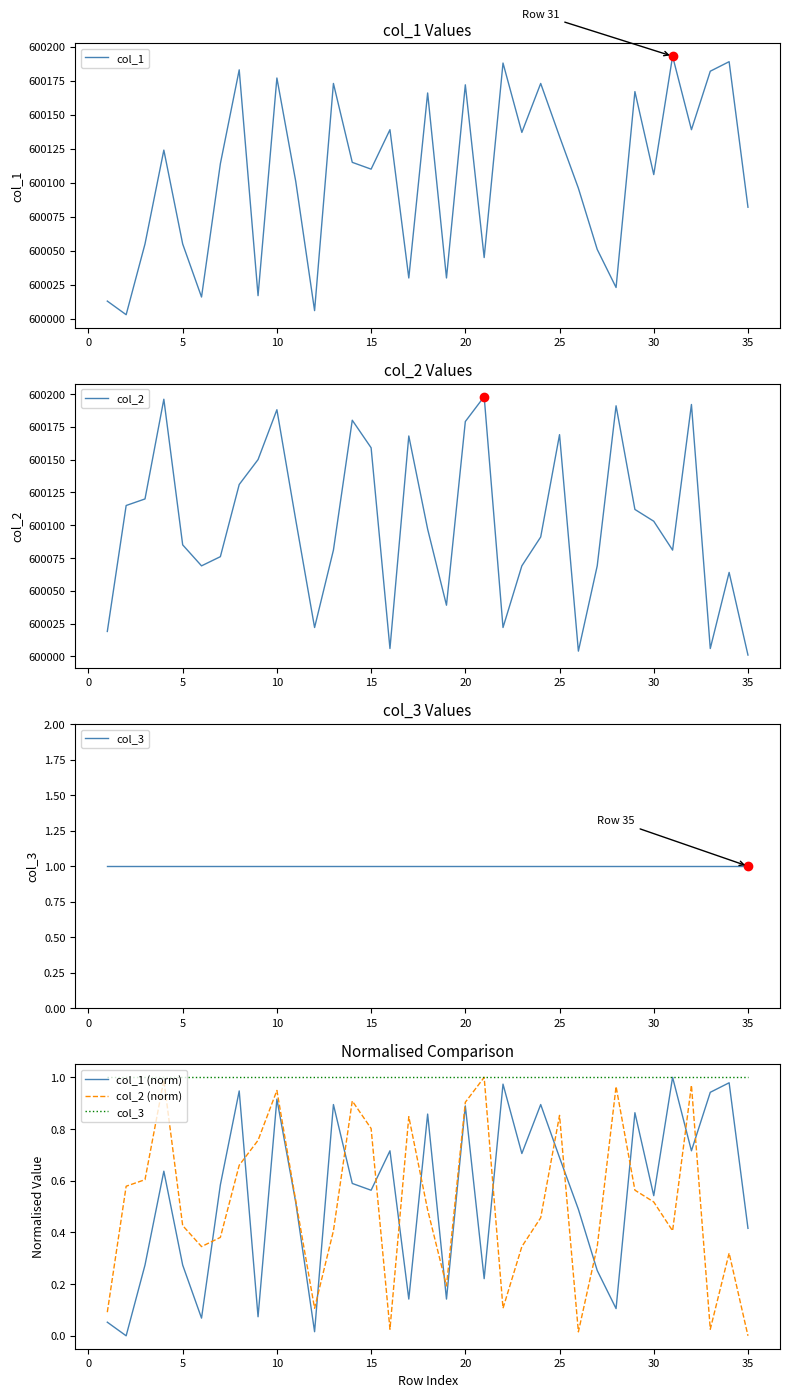

Count the number of data series in this chart.

5